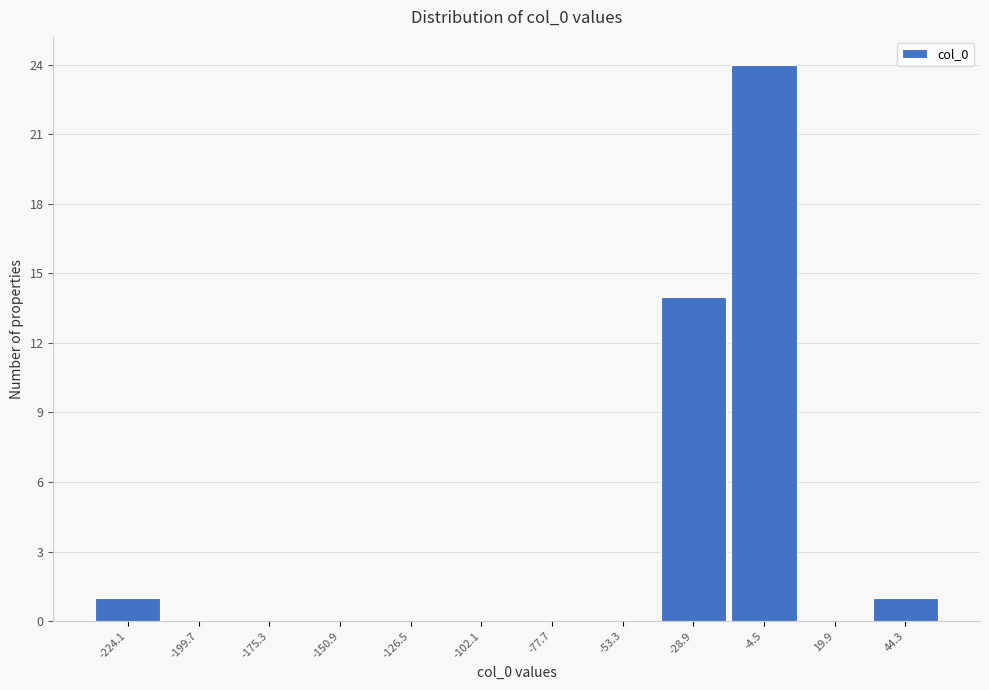

Reading left to right, transcribe all the data shown in this chart.

-224.1=1	-199.7=0	-175.3=0	-150.9=0	-126.5=0	-102.1=0	-77.7=0	-53.3=0	-28.9=14	-4.5=24	19.9=0	44.3=1